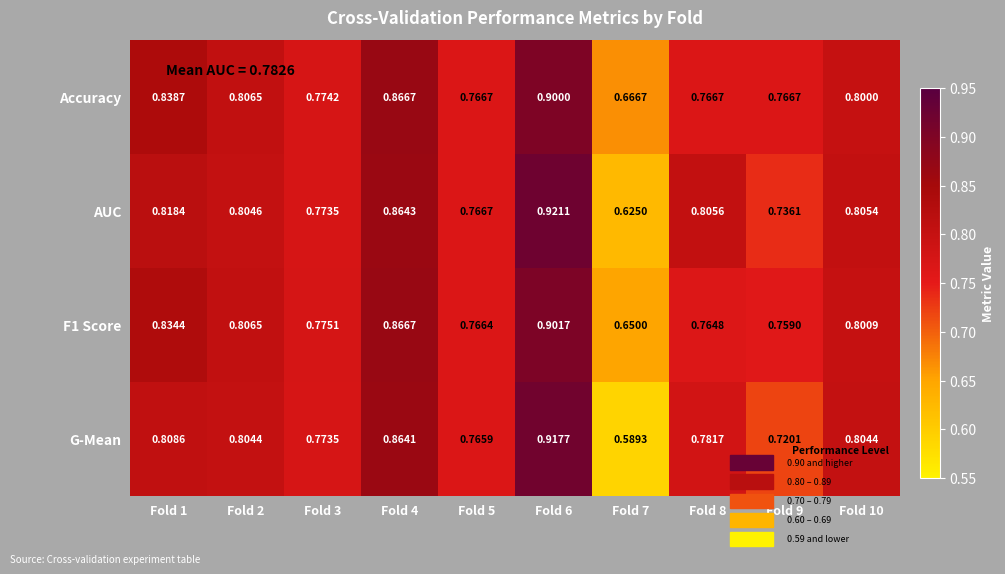

Between Fold 3 and Fold 6, which series saw the biggest shift?

AUC